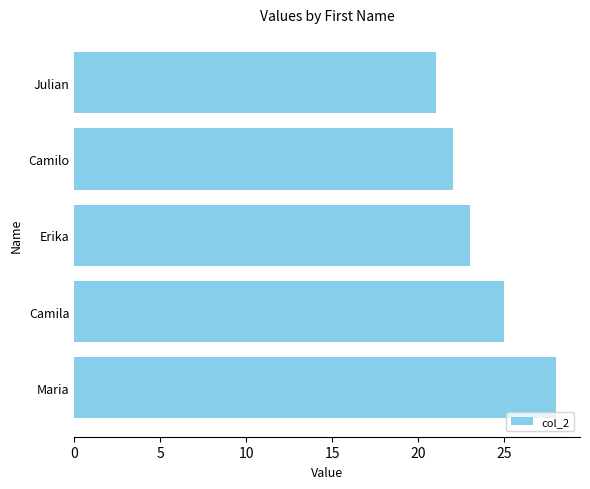

What value does the data have at Julian?

21